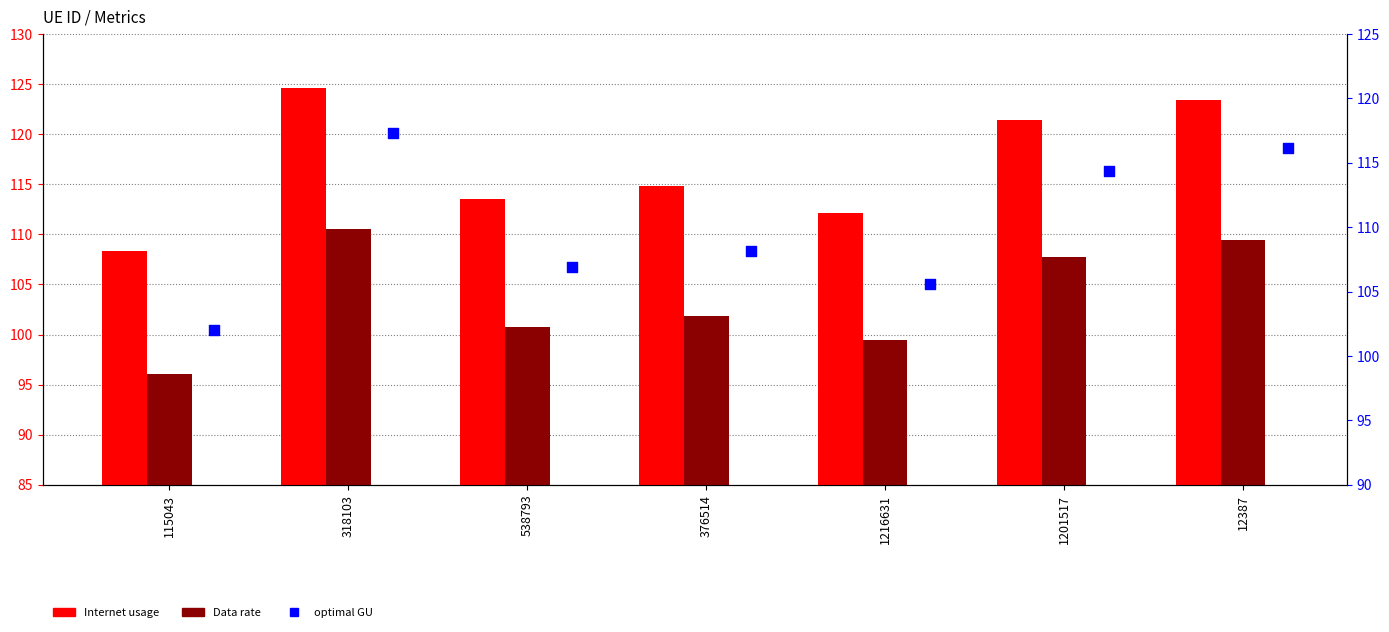

At how many categories does at least one series exceed 108?

7